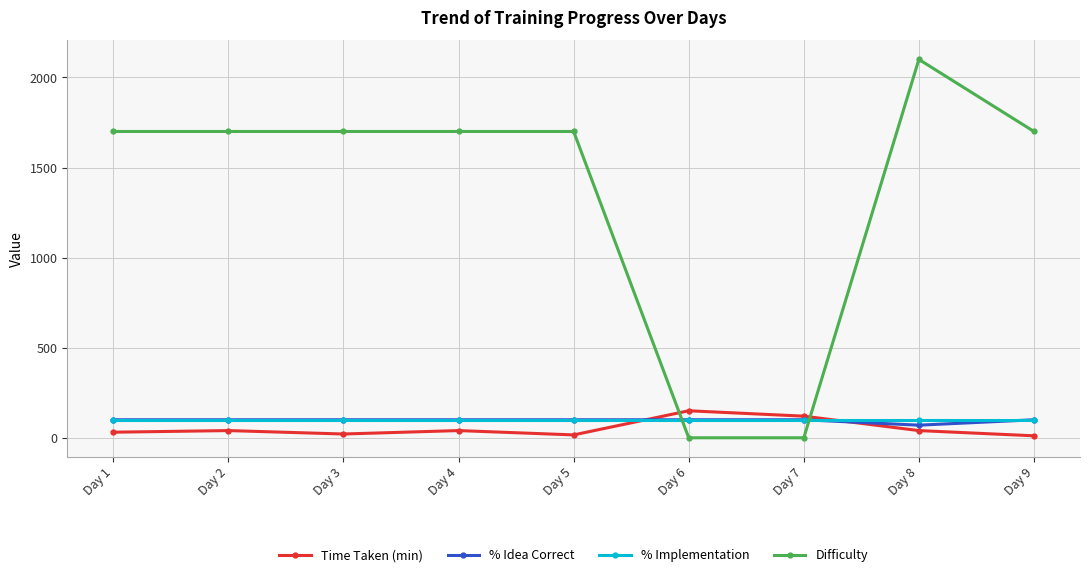

True or false: Difficulty has more than 0 interior local peaks.

True